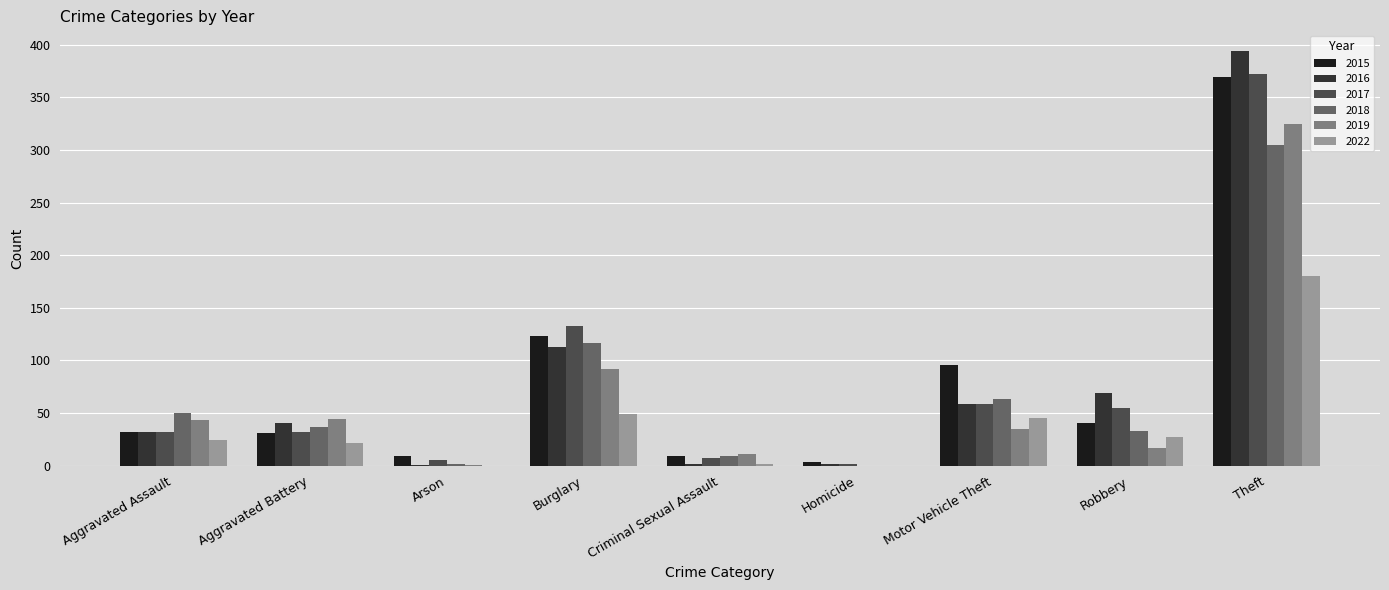

At which category is the sum across all series the highest?

Theft